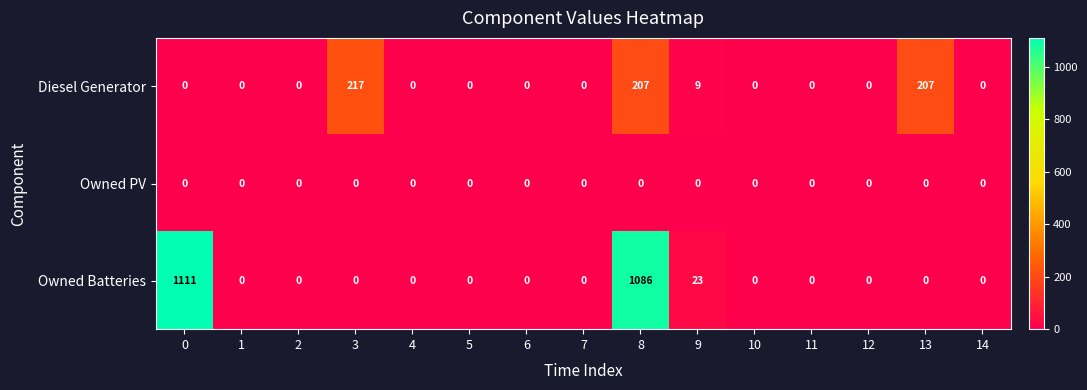

Rank the series by their maximum value, from lowest to highest.

Owned PV, Diesel Generator, Owned Batteries